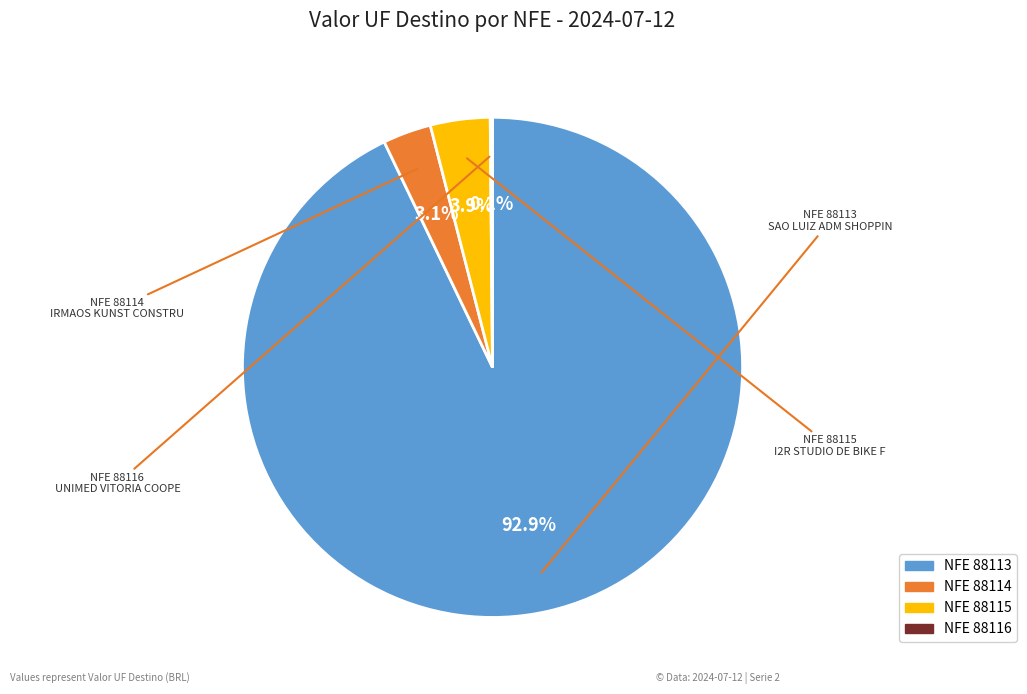

Is there any slice that represents more than half of the pie?

Yes